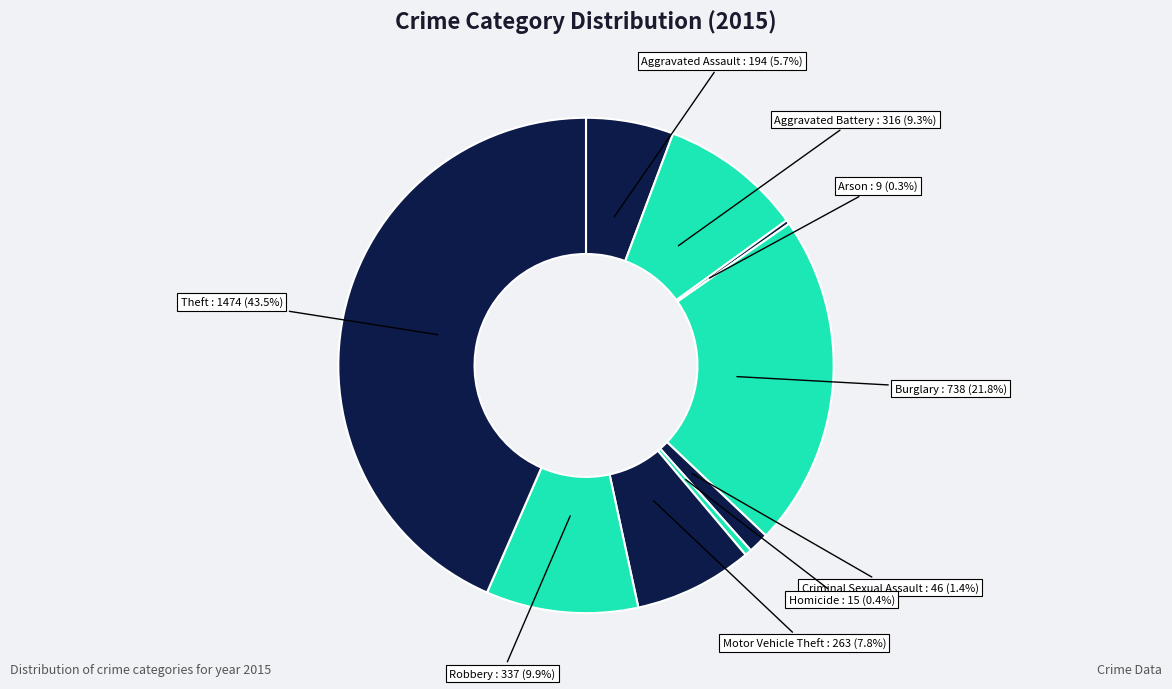

Is there any slice that represents more than half of the pie?

No